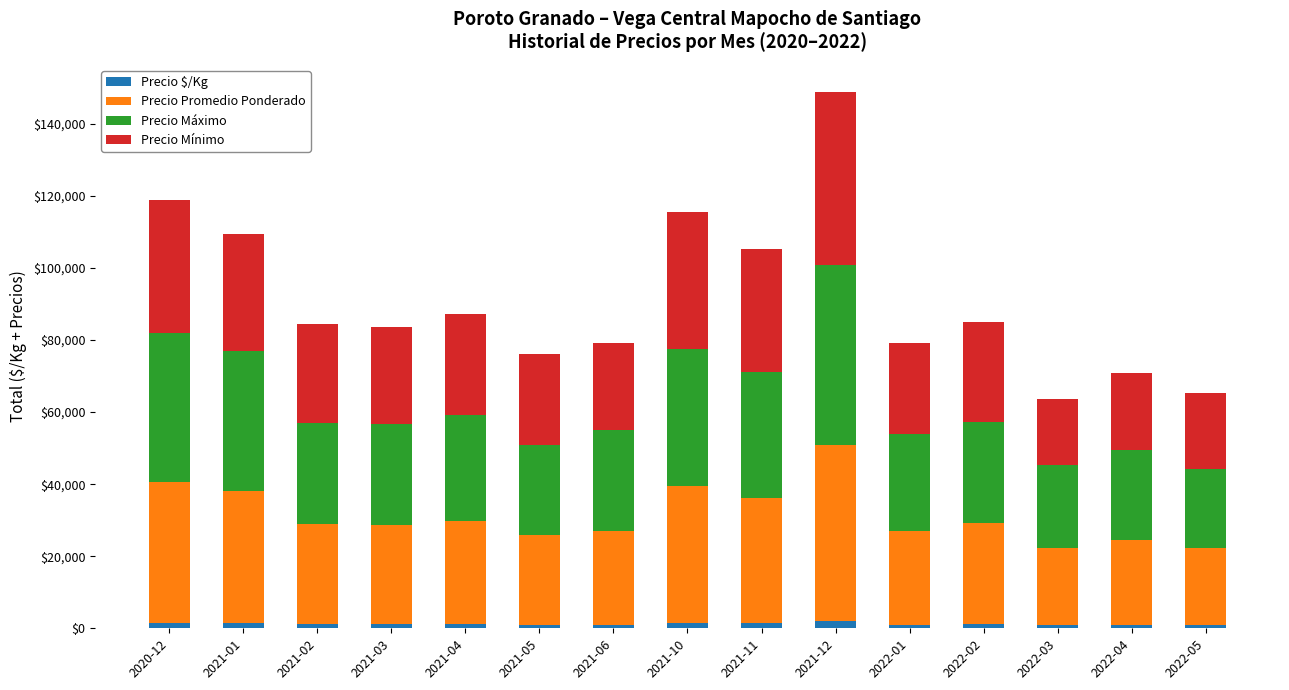

At which category is the sum across all series the highest?

2021-12